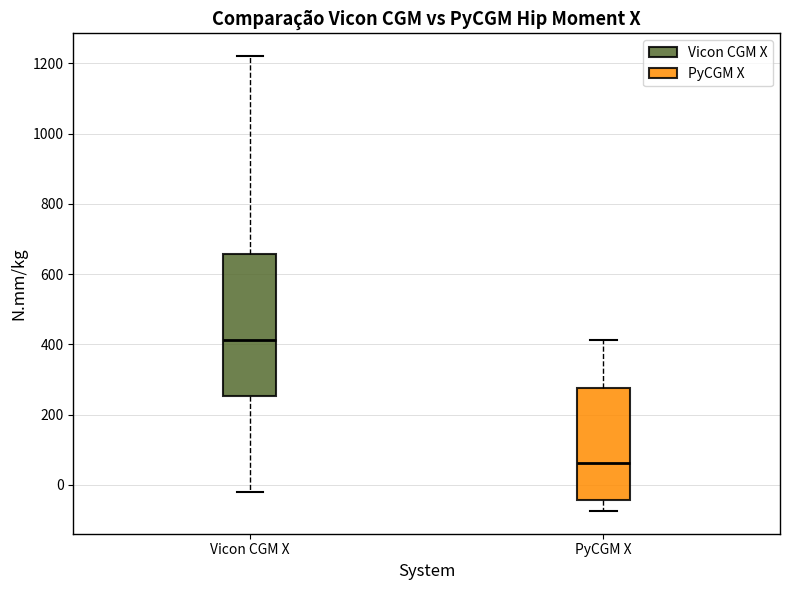

Reading left to right, read every box against the y-axis: the position of its median line, the range the box covers, and the ends of its whiskers. The values are not printed on the chart, so give them approximately, as read against the axis.

Vicon CGM X: median 420, box 260 to 660, whiskers -20 to 1220
PyCGM X: median 60, box -40 to 280, whiskers -80 to 420